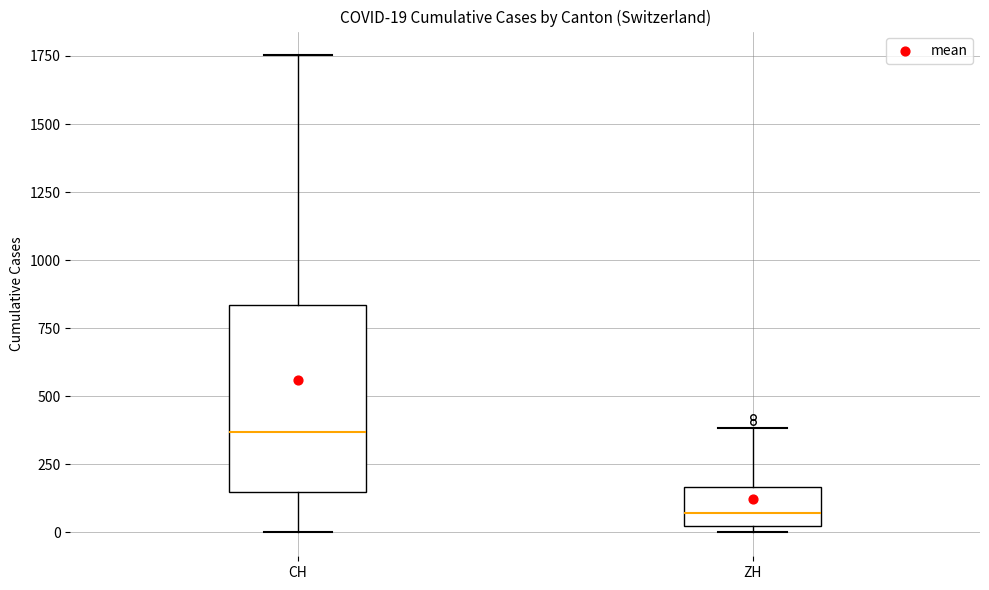

Which box has the highest median line?

CH